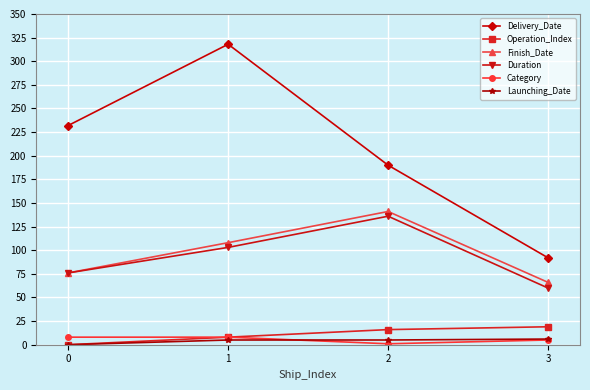

How many positive values does the Launching_Date series have?

3